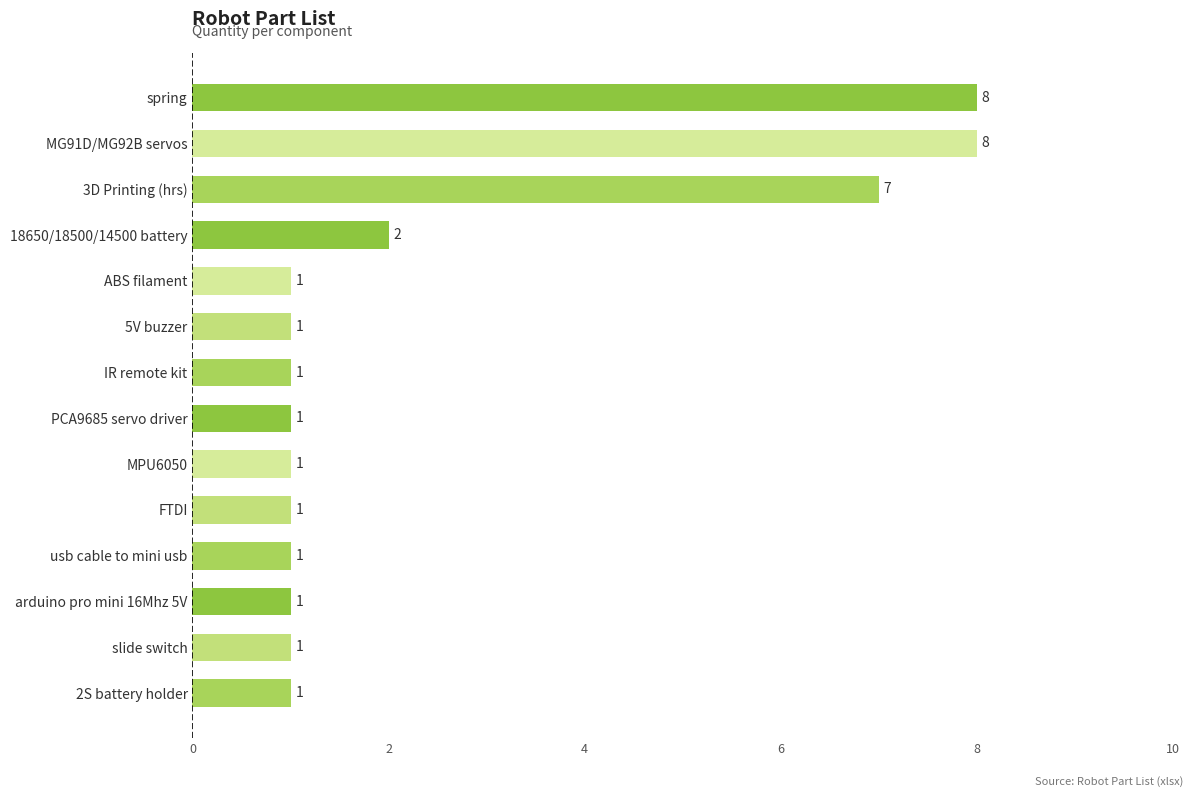

Is it true that the value at 18650/18500/14500 battery is 1?

False